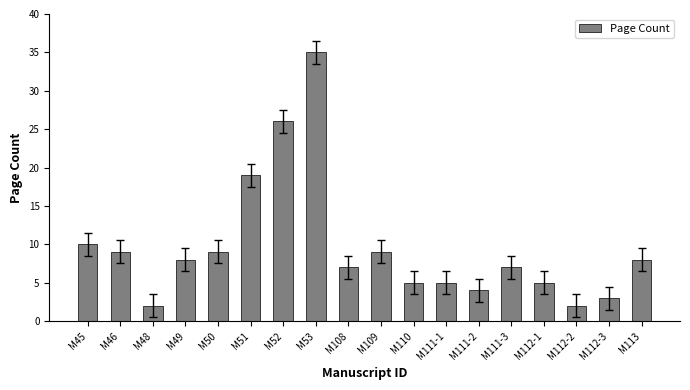

Reading left to right, list all the values displayed in this chart.

10	9	2	8	9	19	26	35	7	9	5	5	4	7	5	2	3	8